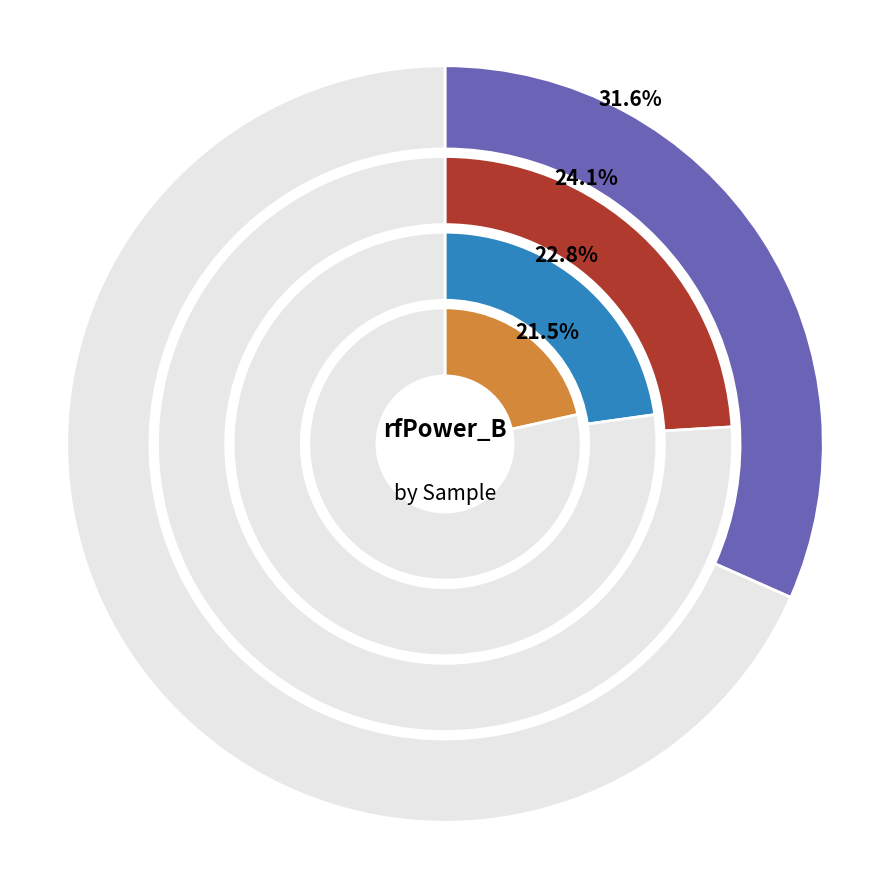

Is there any slice that represents more than half of the pie?

No